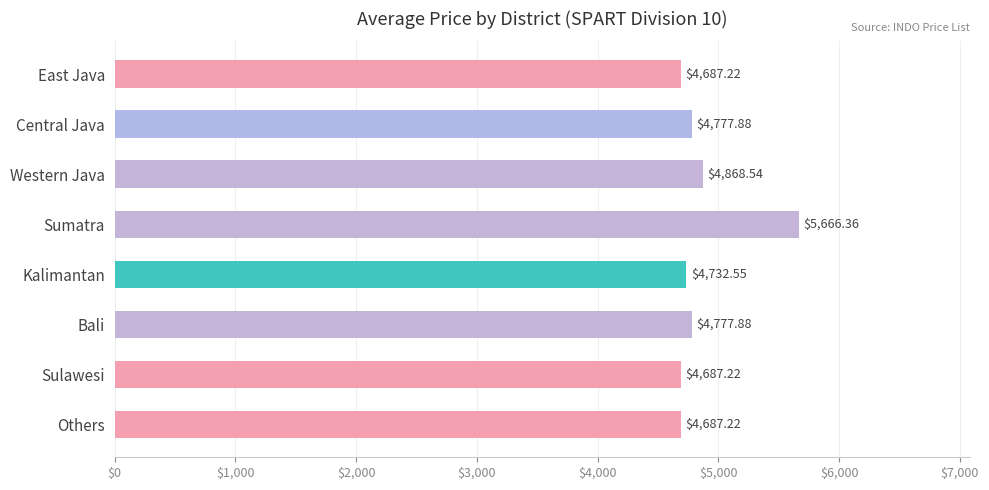

Where is the data nearest to the value 5176?

Western Java